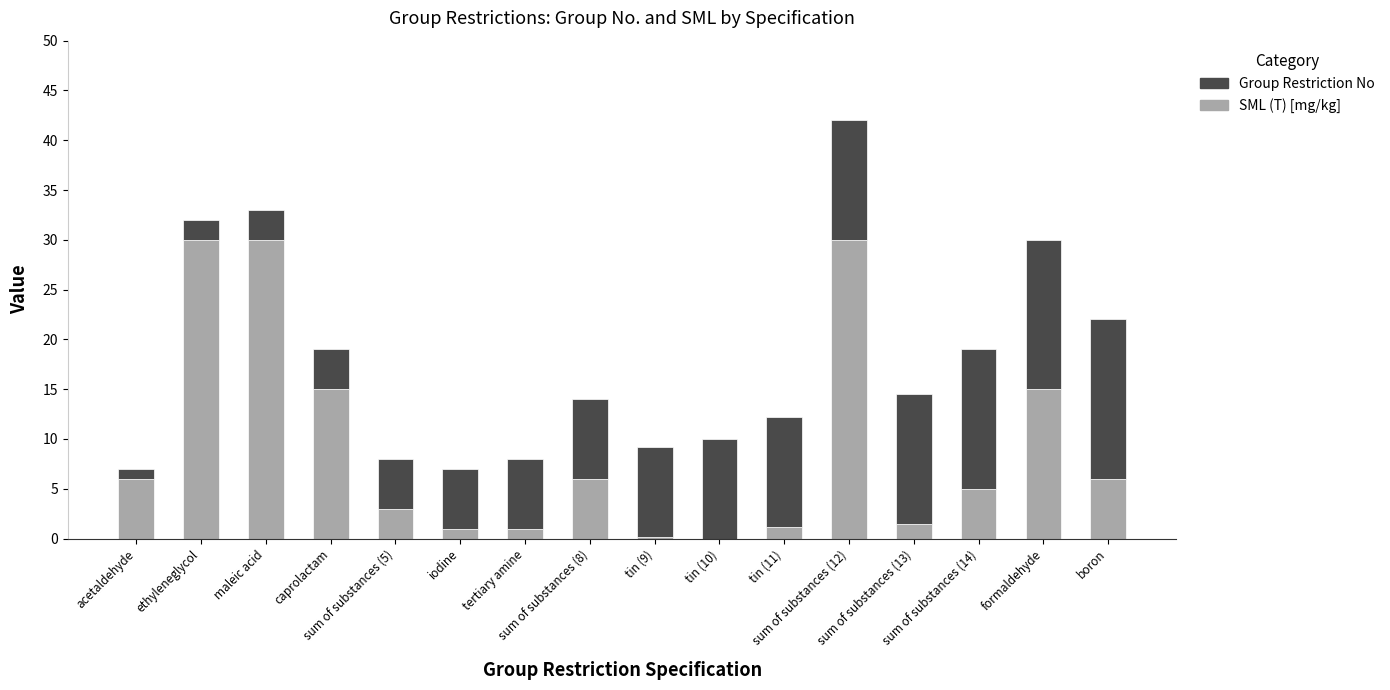

The value of SML (T) [mg/kg] at maleic acid is 30.0. True or false?

True